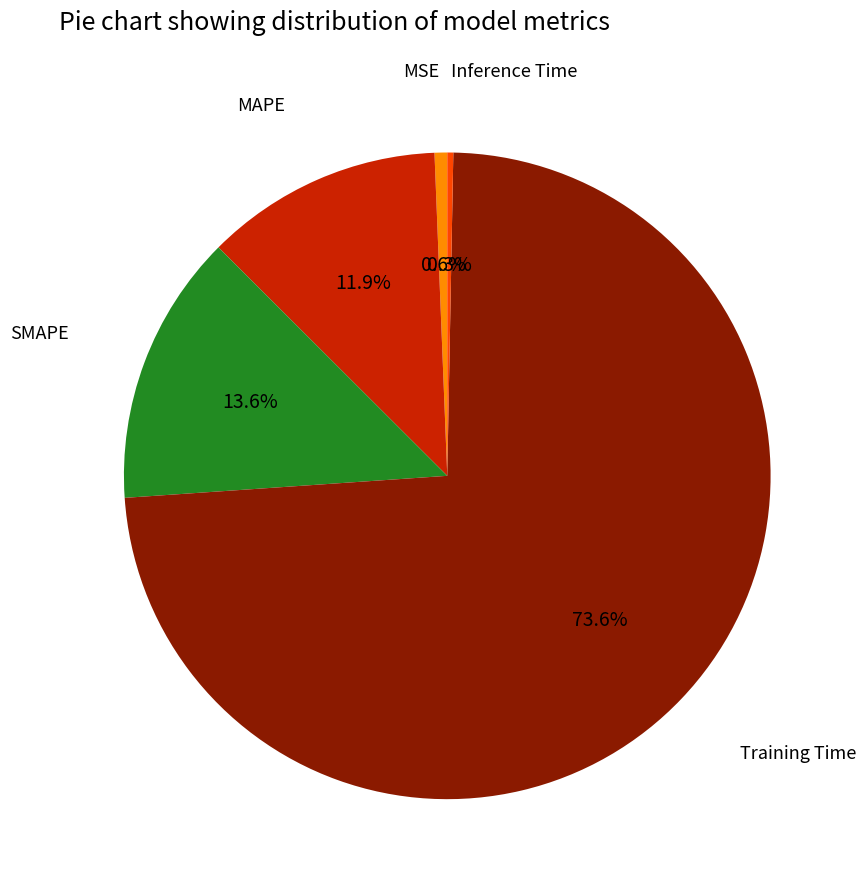

How many segments does this pie chart have?

5